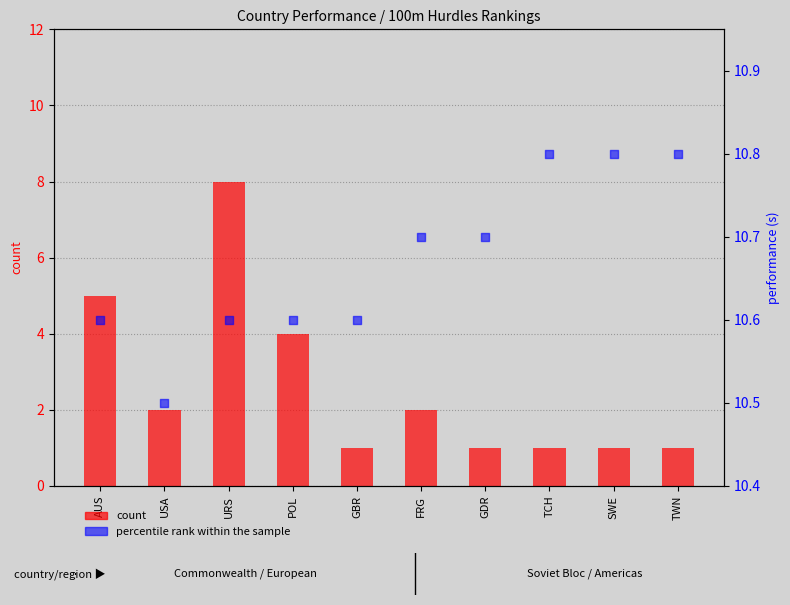

What is the total value across all series at URS?

18.6